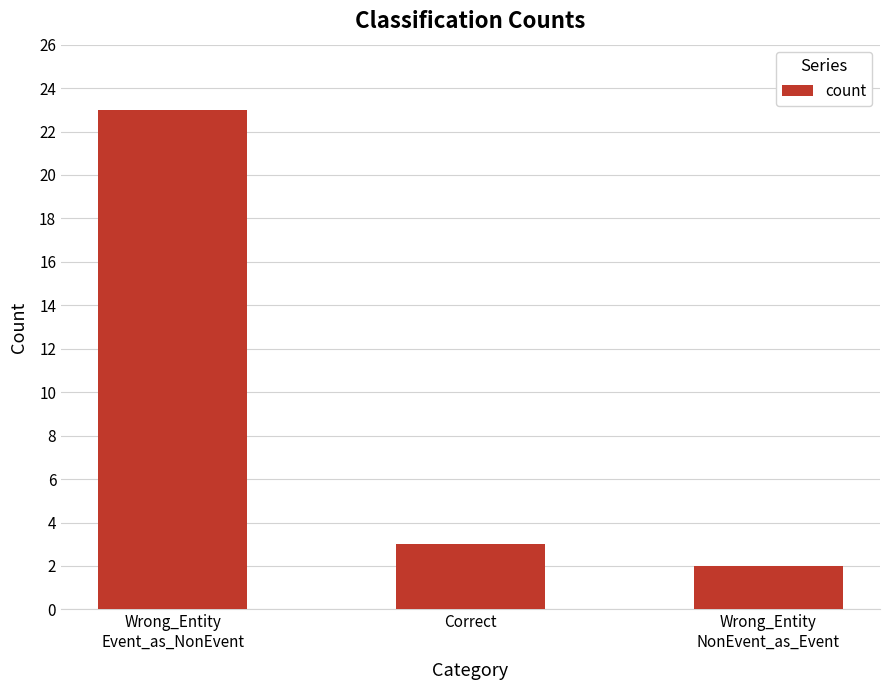

What is the change in value from Wrong_Entity
Event_as_NonEvent to Correct?

-20